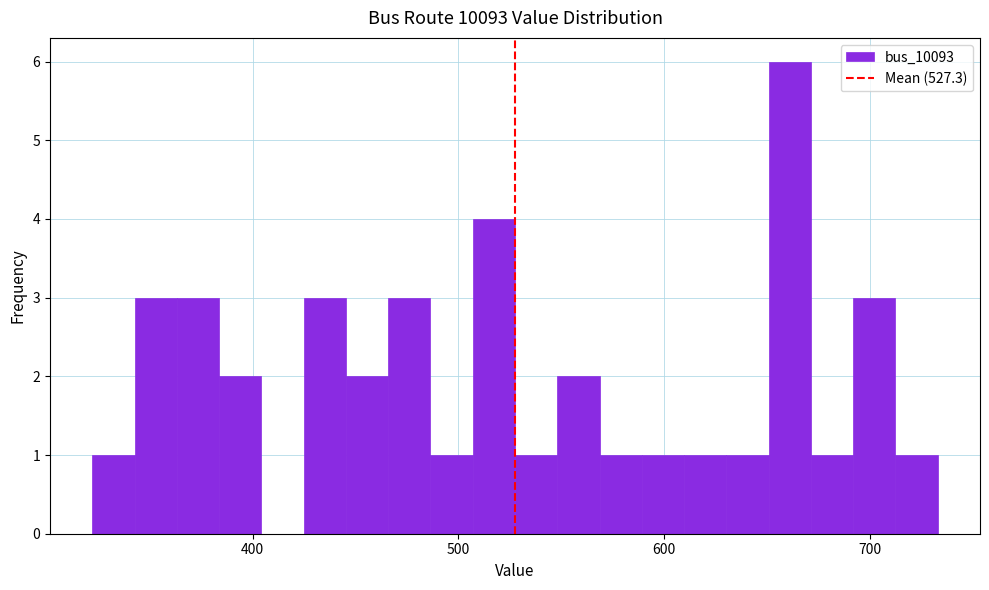

Around what value on the x-axis is the tallest bar? Give the approximate position of its centre, as read against the axis.

660